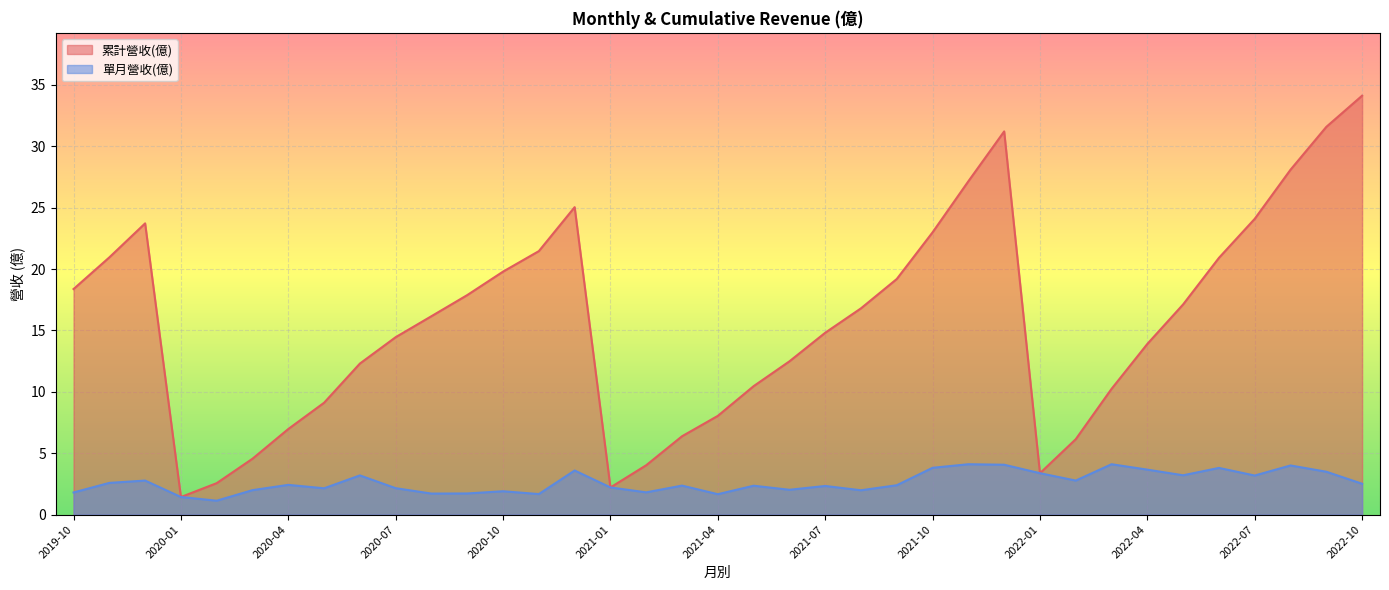

Which series has the largest total across all categories?

累計營收(億)